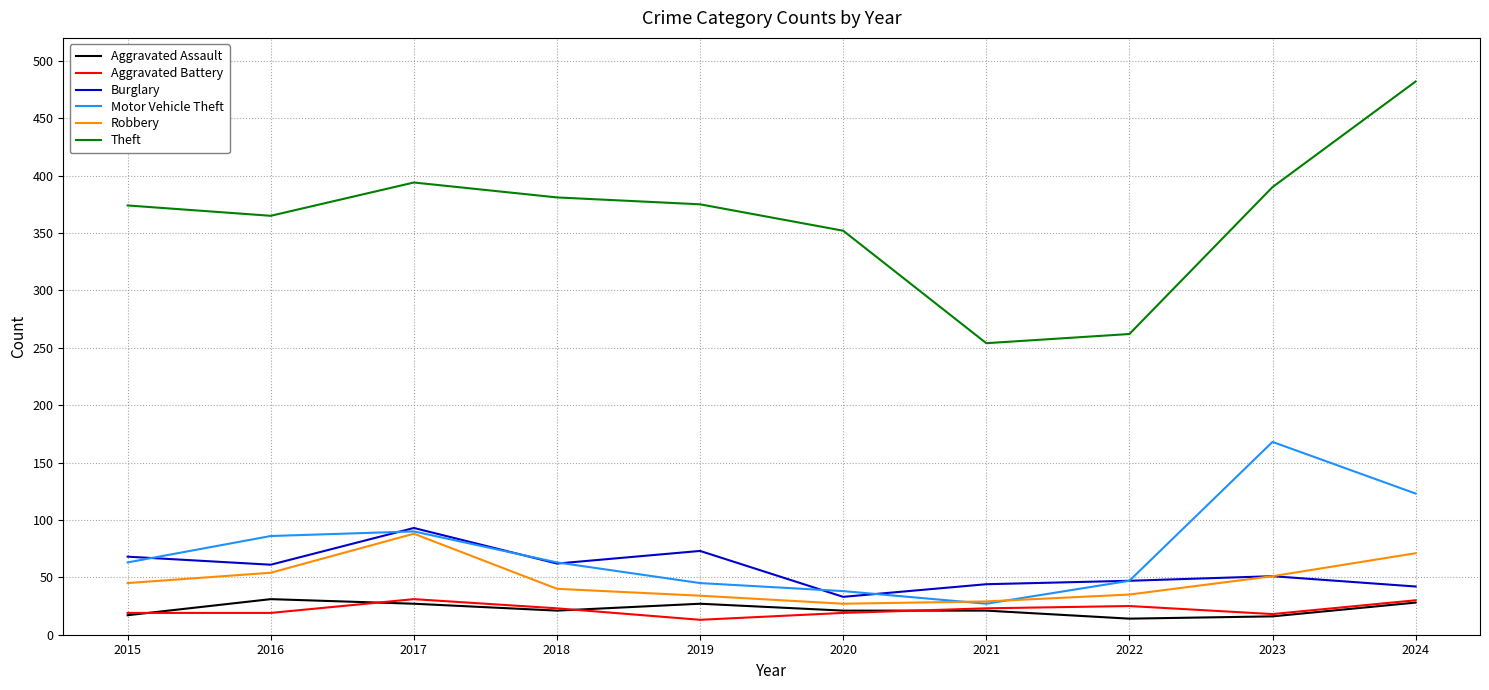

Is the value of Burglary at 2019 greater than the value of Aggravated Assault at 2023?

Yes